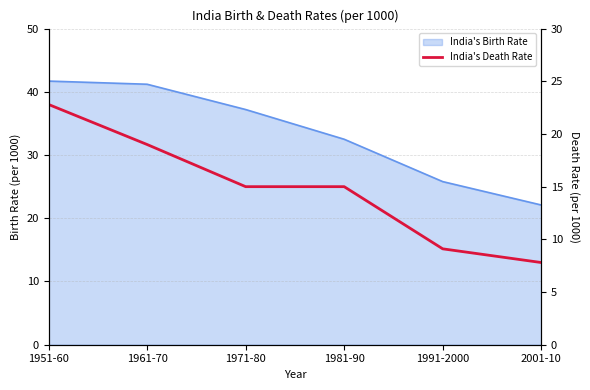

What position from the right is 1951-60?

6